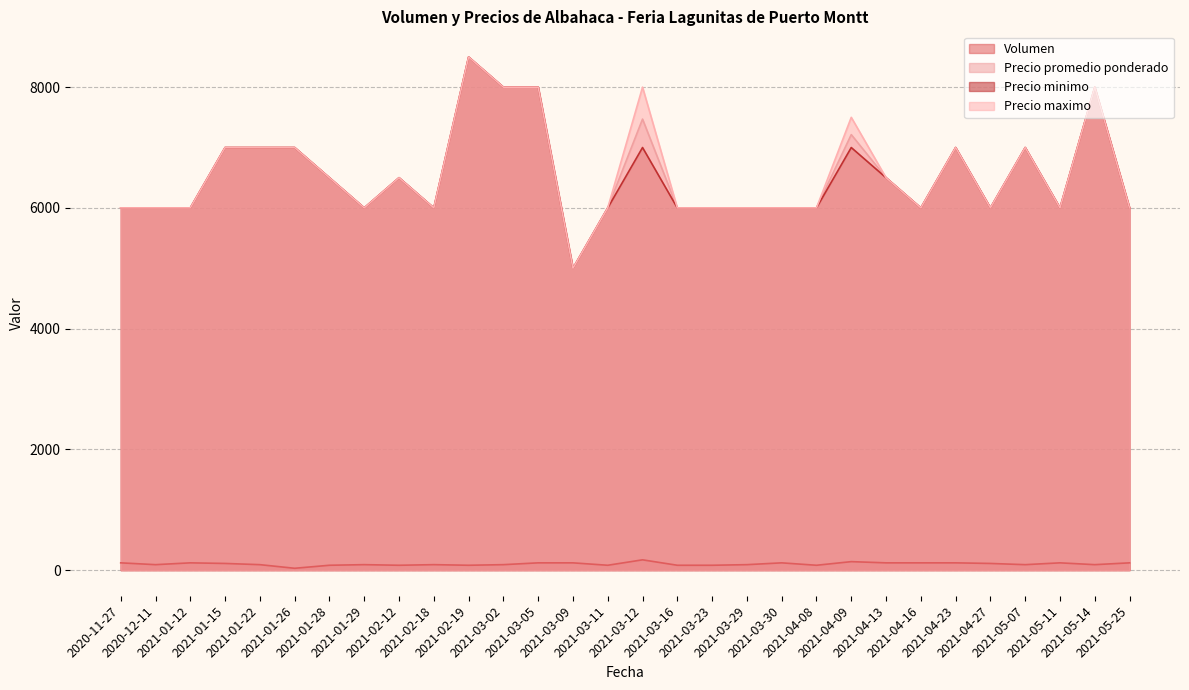

At which category does Volumen reach its first local valley?

2020-12-11